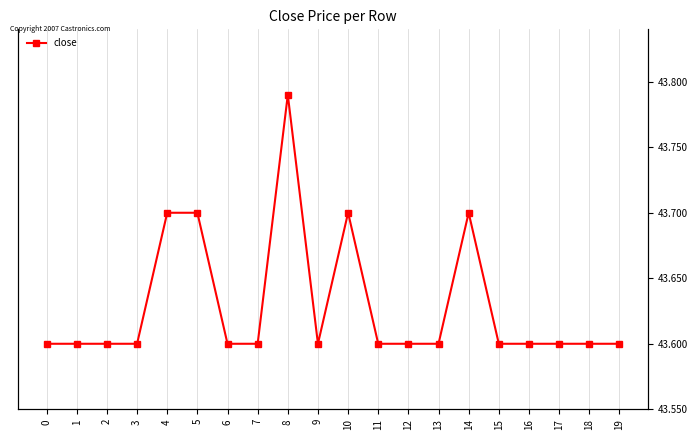

Count the values in the range 43 to 44.

20